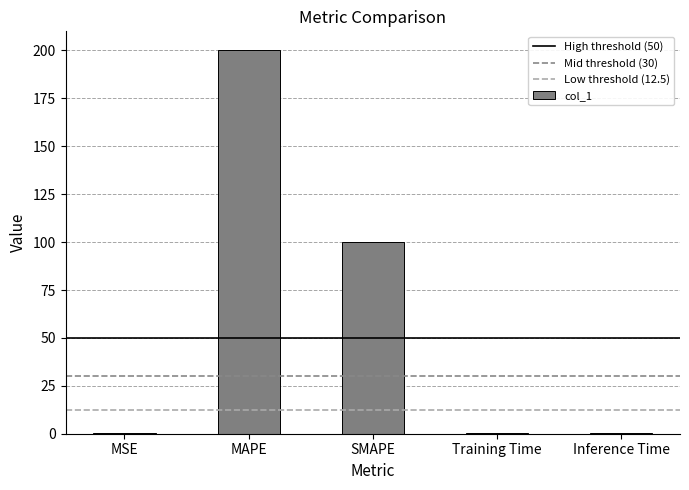

What is the maximum value shown in the chart?

200.0